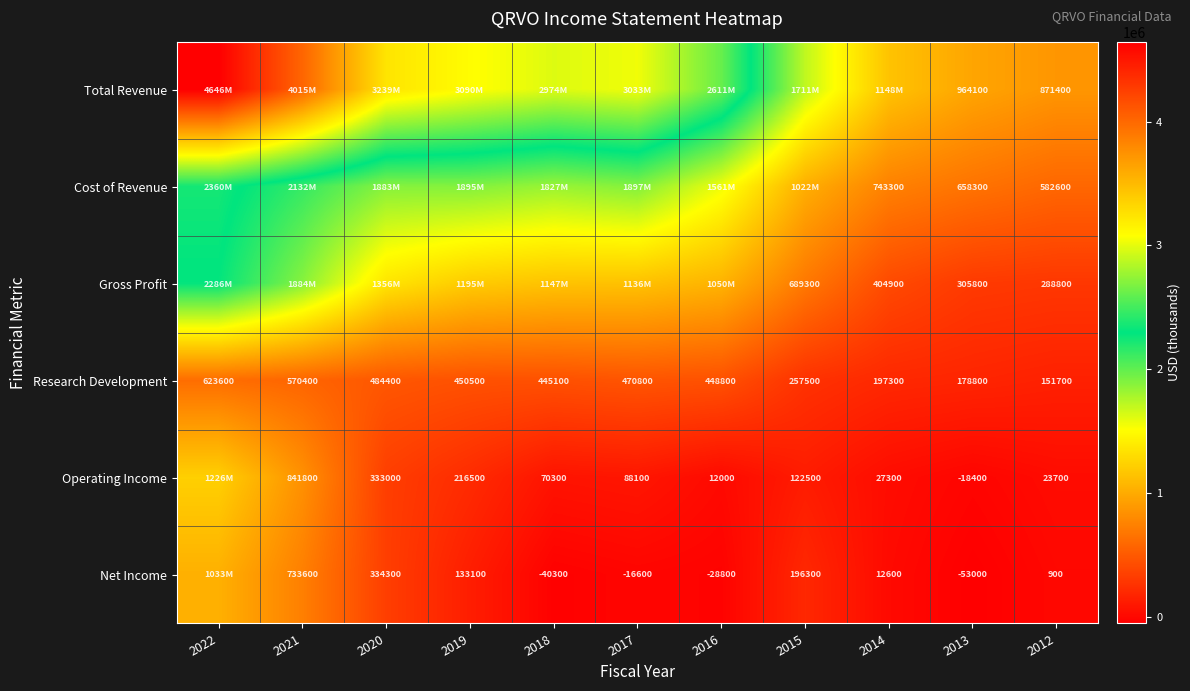

The value of Net Income at 2016 is -10364. True or false?

False